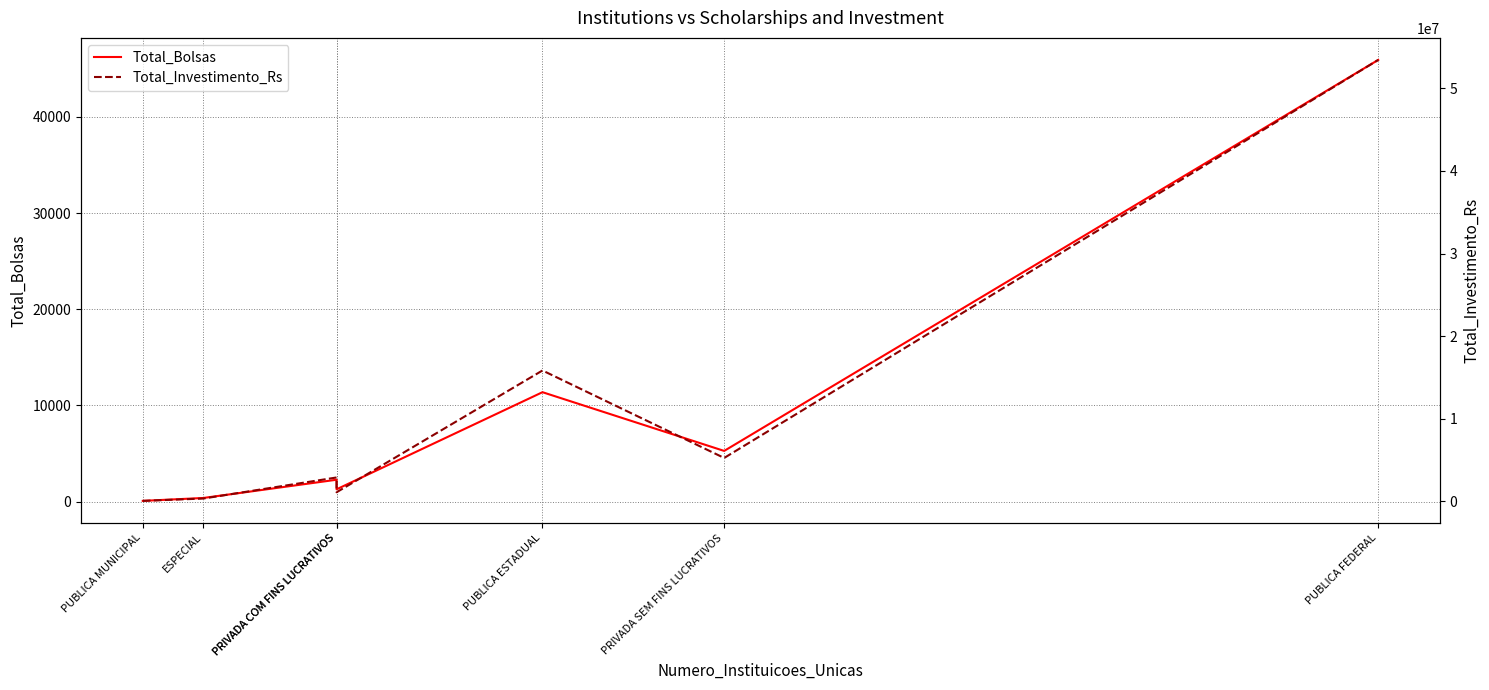

What are all the series names shown in the legend?

Total_Bolsas, Total_Investimento_Rs